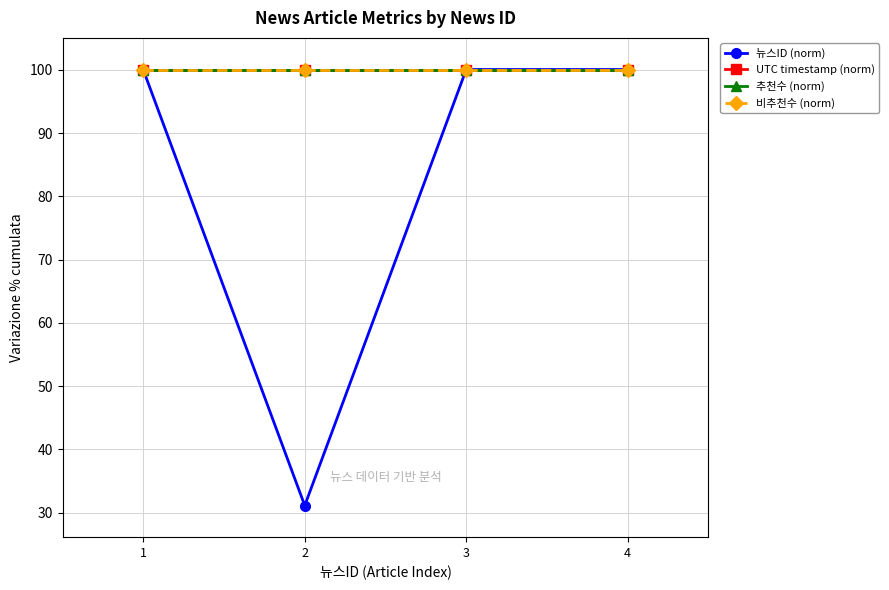

At 3, list the series in order from smallest to largest.

UTC timestamp (norm), 추천수 (norm), 비추천수 (norm), 뉴스ID (norm)